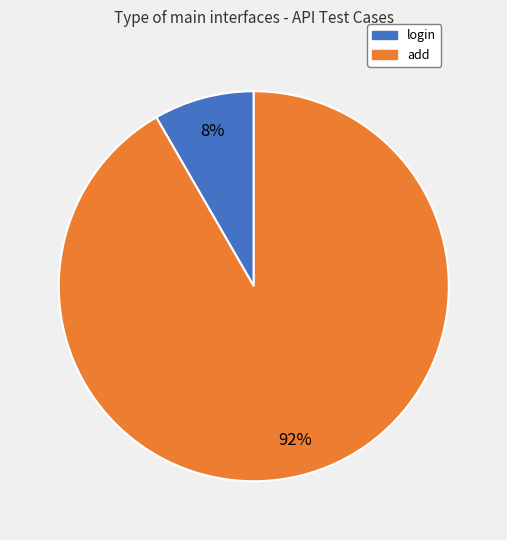

To the nearest percent, what portion does add represent?

92%